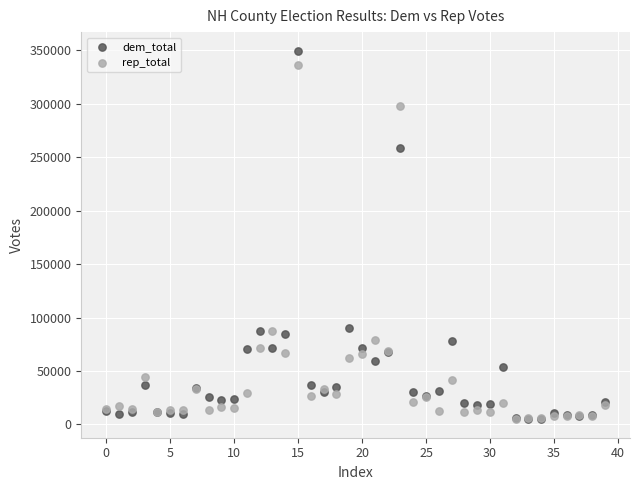

What are all the series names shown in the legend?

dem_total, rep_total